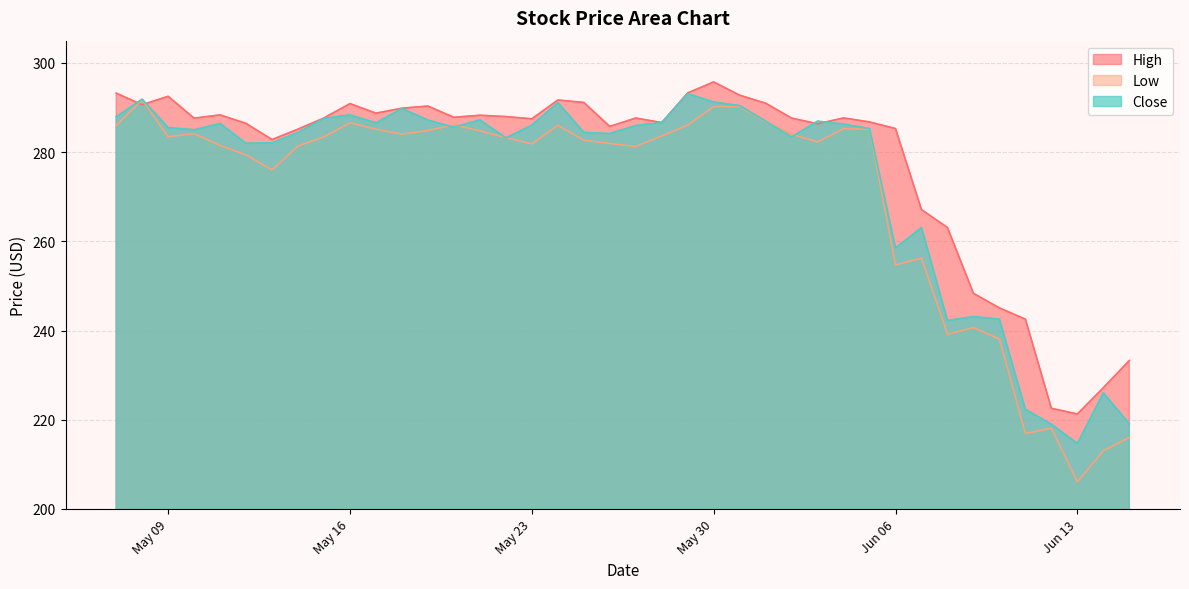

Rank the series by their maximum value, from highest to lowest.

High, Close, Low